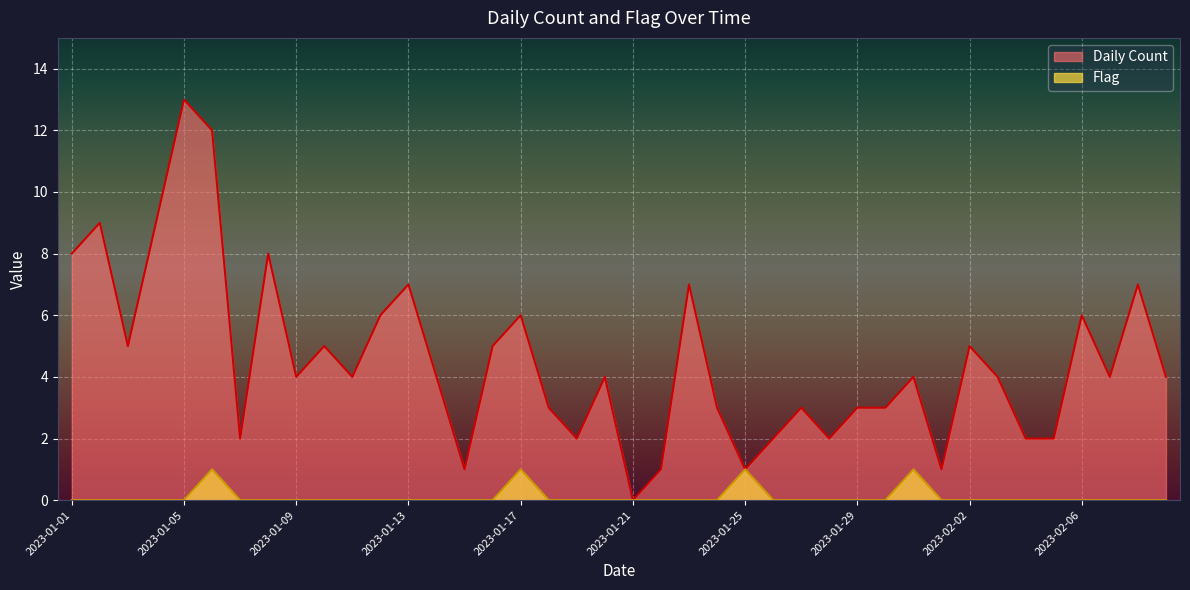

Reading left to right, transcribe all the data shown in this chart.

Daily Count: 8	9	5	9	13	12	2	8	4	5	4	6	7	4	1	5	6	3	2	4	0	1	7	3	1	2	3	2	3	3	4	1	5	4	2	2	6	4	7	4
Flag: 0	0	0	0	0	1	0	0	0	0	0	0	0	0	0	0	1	0	0	0	0	0	0	0	1	0	0	0	0	0	1	0	0	0	0	0	0	0	0	0